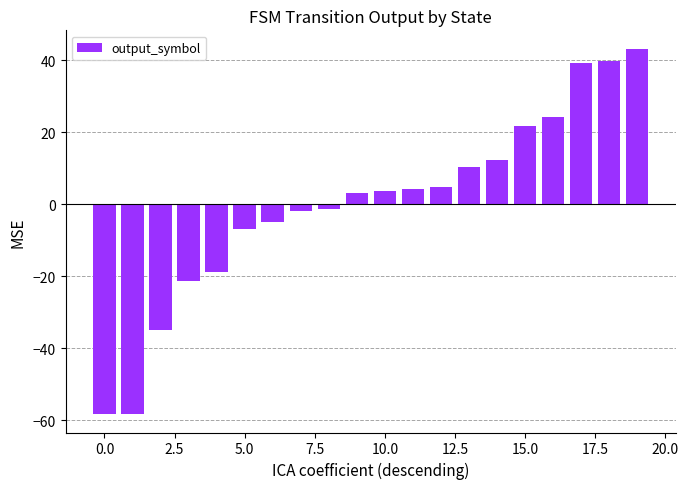

What is the value of the 20th bar from the left?

43.2